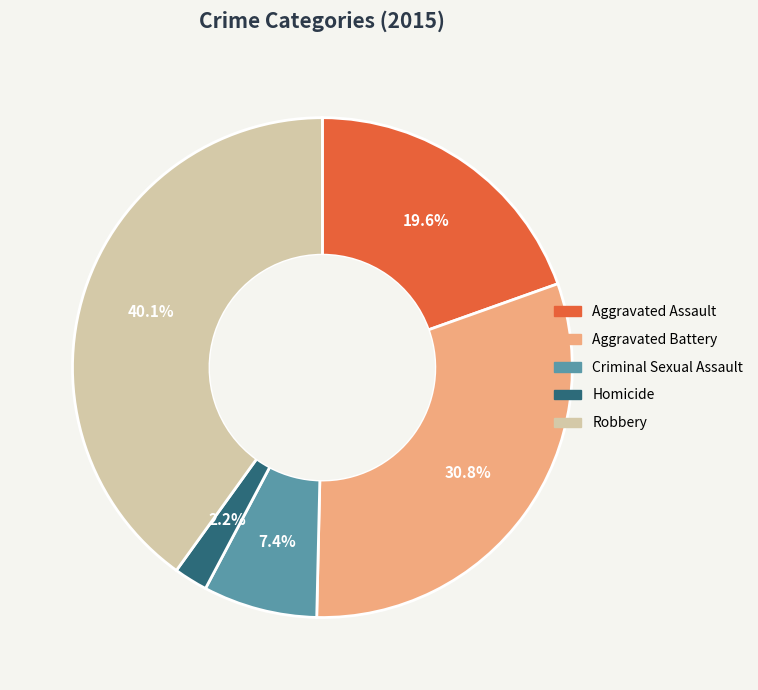

Do Aggravated Assault and Homicide together represent more than half of the pie?

No